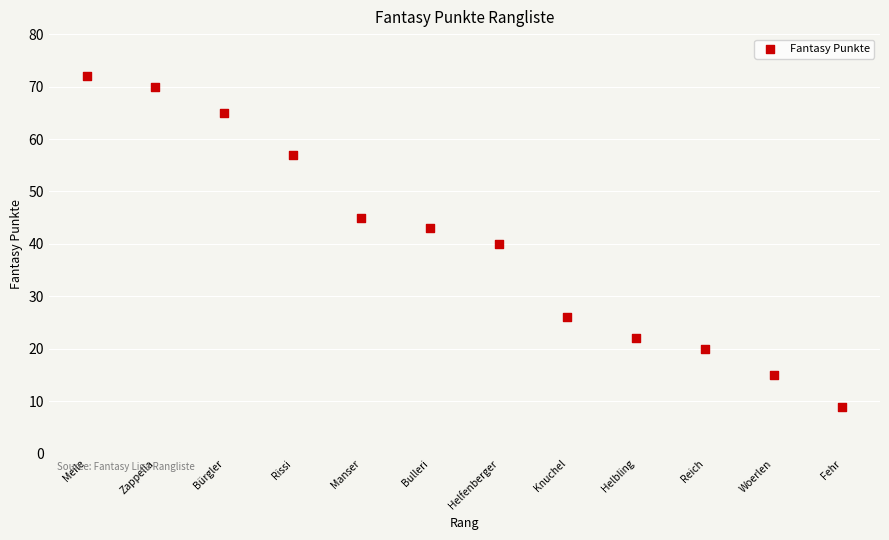

What is the range of X values (max minus min)?

11